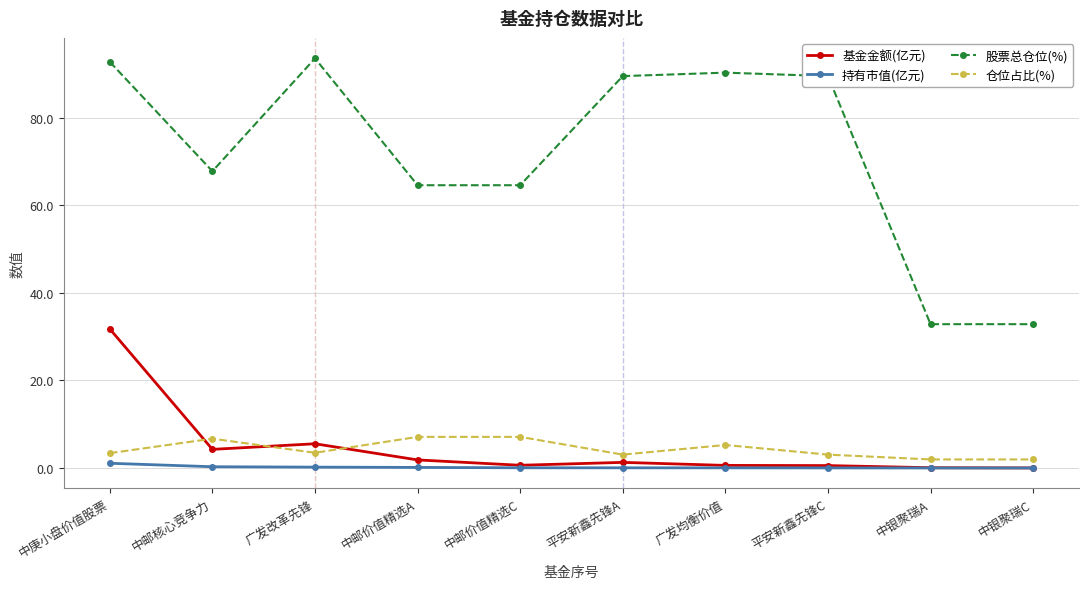

The value of 股票总仓位(%) at 平安新鑫先锋A is 134.0. True or false?

False